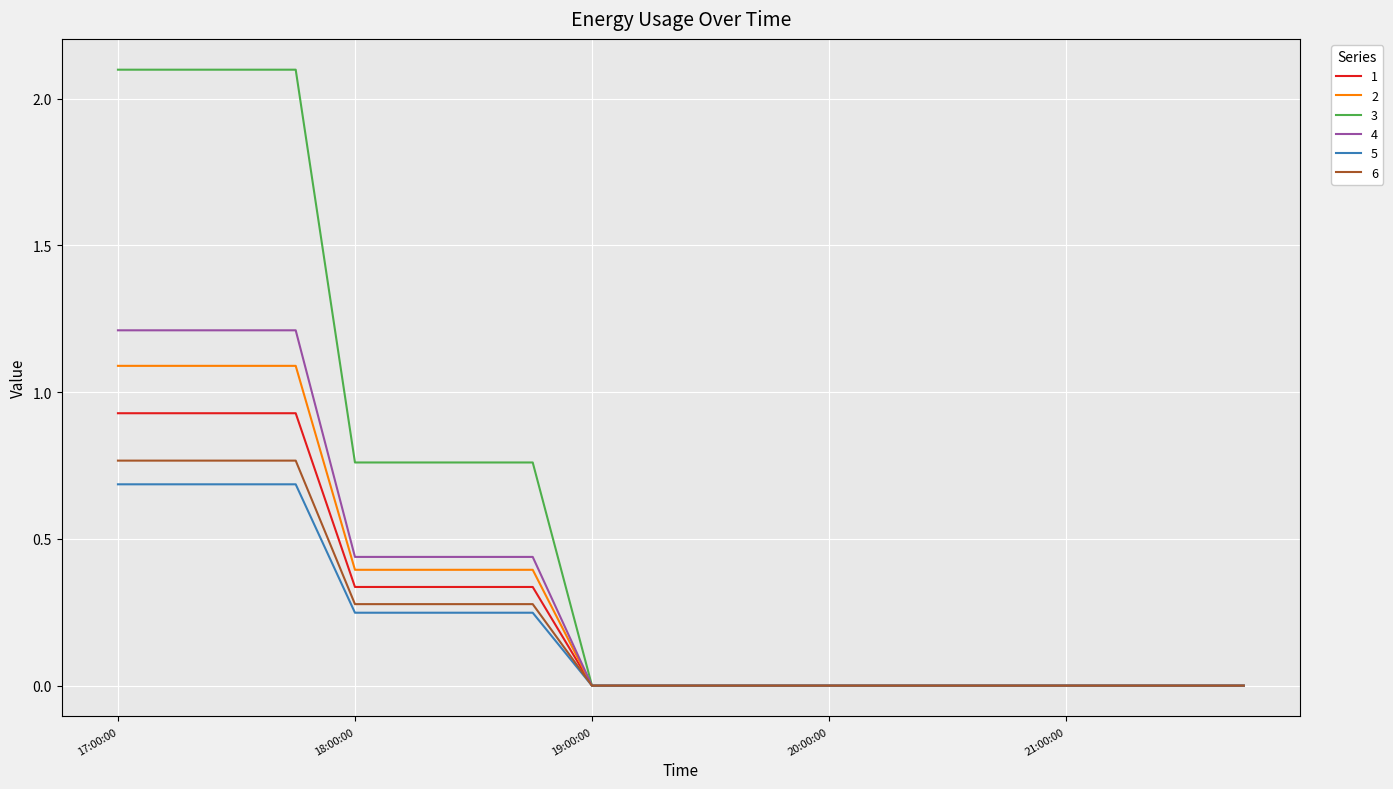

What is the maximum value shown in the chart?

2.1